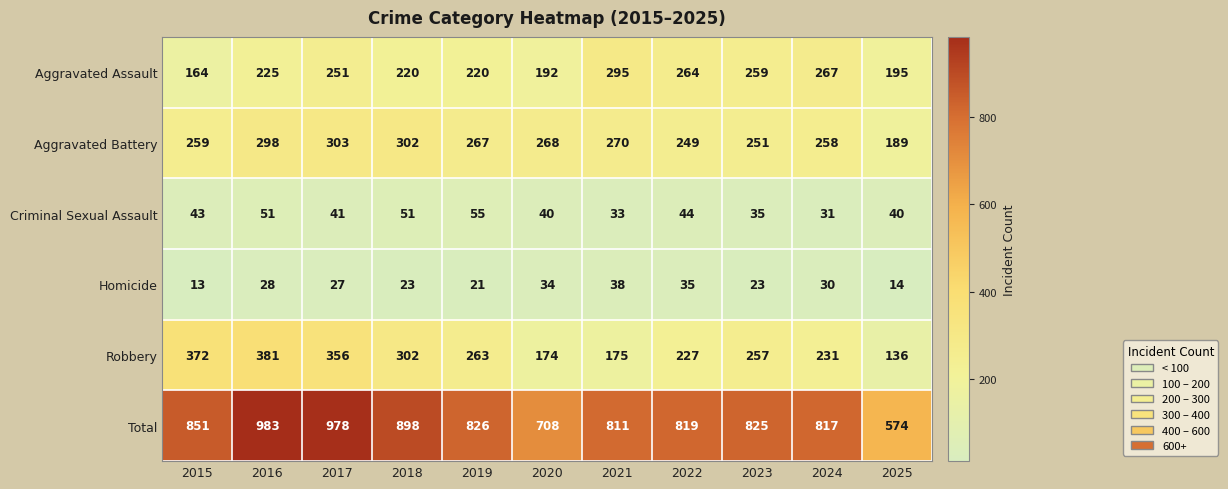

List the series in order of their peak value, highest first.

Total, Robbery, Aggravated Battery, Aggravated Assault, Criminal Sexual Assault, Homicide